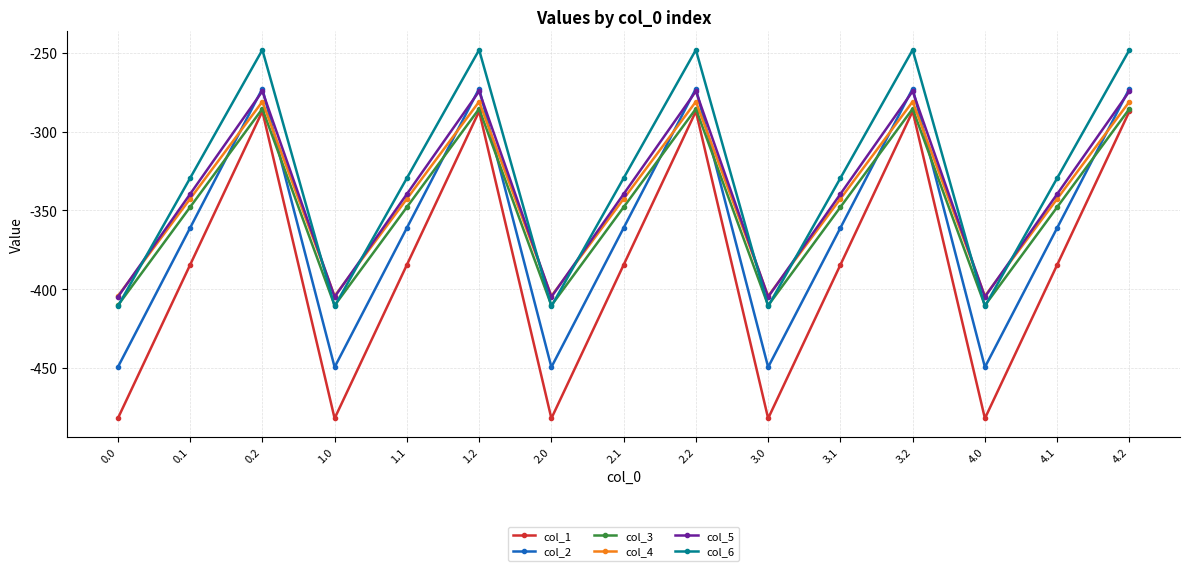

Reading right to left, list all the values displayed in this chart.

col_1: -287.1	-384.6	-482.0	-287.1	-384.6	-482.0	-287.1	-384.6	-482.0	-287.1	-384.6	-482.0	-287.1	-384.6	-482.0
col_2: -272.7	-361.1	-449.5	-272.7	-361.1	-449.5	-272.7	-361.1	-449.5	-272.7	-361.1	-449.5	-272.7	-361.1	-449.5
col_3: -285.5	-347.9	-410.3	-285.5	-347.9	-410.3	-285.5	-347.9	-410.3	-285.5	-347.9	-410.3	-285.5	-347.9	-410.3
col_4: -281.0	-342.7	-404.4	-281.0	-342.7	-404.4	-281.0	-342.7	-404.4	-281.0	-342.7	-404.4	-281.0	-342.7	-404.4
col_5: -274.4	-339.6	-404.9	-274.4	-339.6	-404.9	-274.4	-339.6	-404.9	-274.4	-339.6	-404.9	-274.4	-339.6	-404.9
col_6: -248.1	-329.5	-410.8	-248.1	-329.5	-410.8	-248.1	-329.5	-410.8	-248.1	-329.5	-410.8	-248.1	-329.5	-410.8